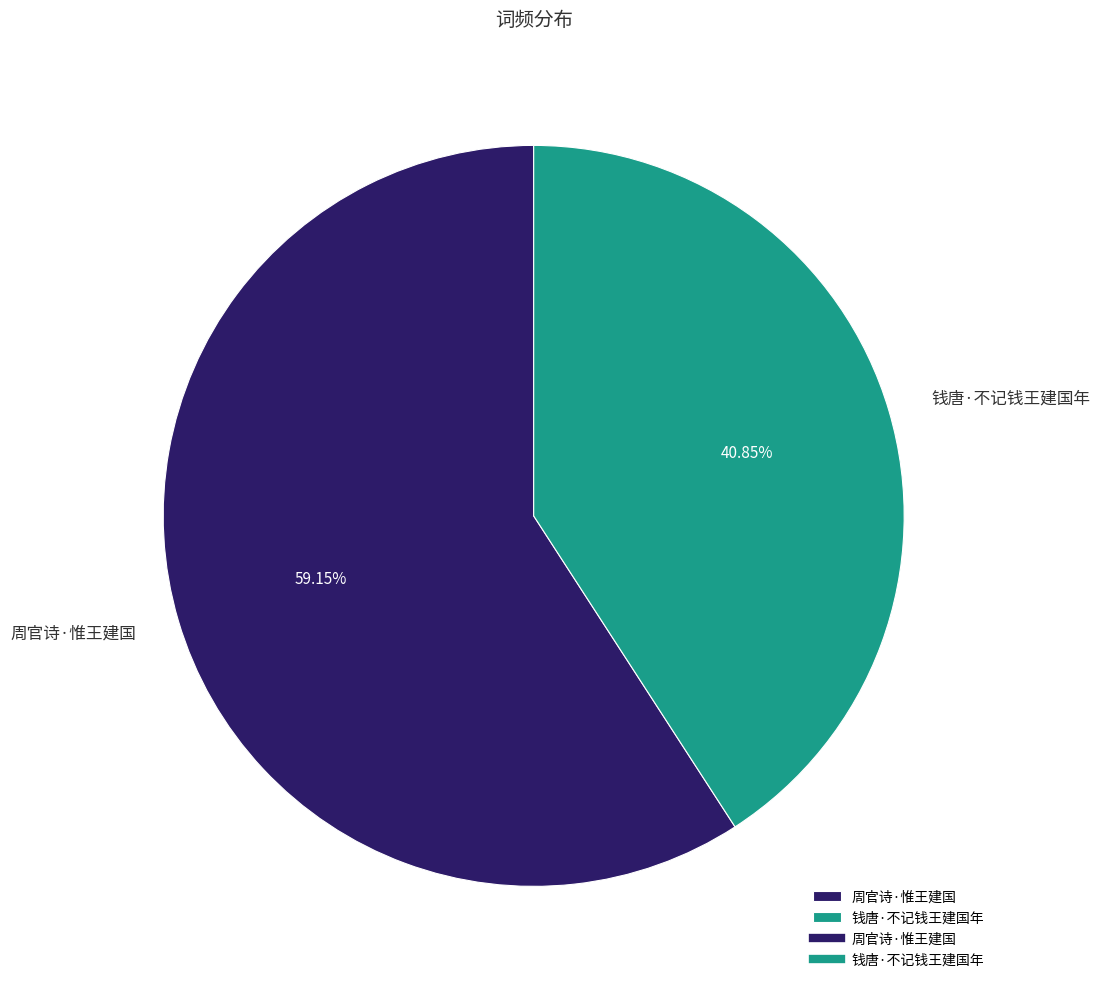

To the nearest percent, what portion does 钱唐·不记钱王建国年 represent?

41%